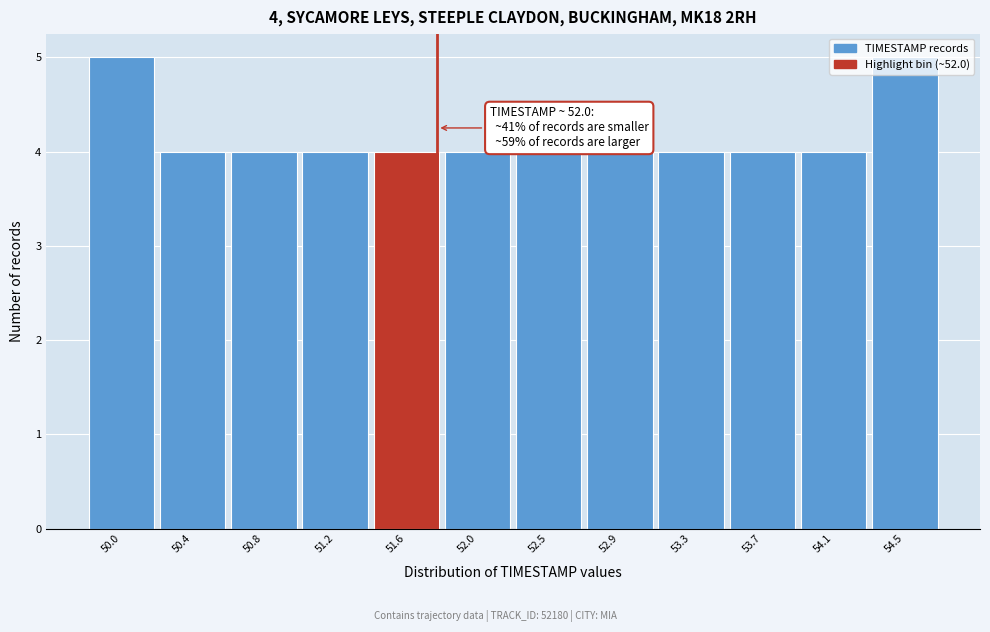

What is the value of the 12th bar from the left?

5